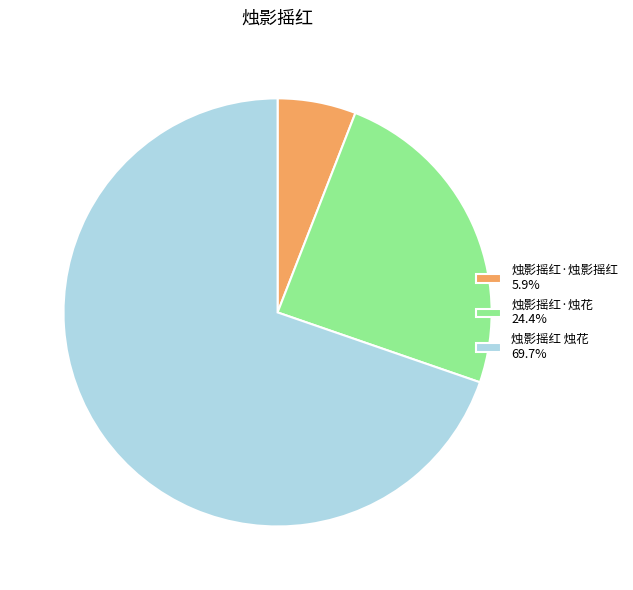

Does any single category account for the majority?

Yes